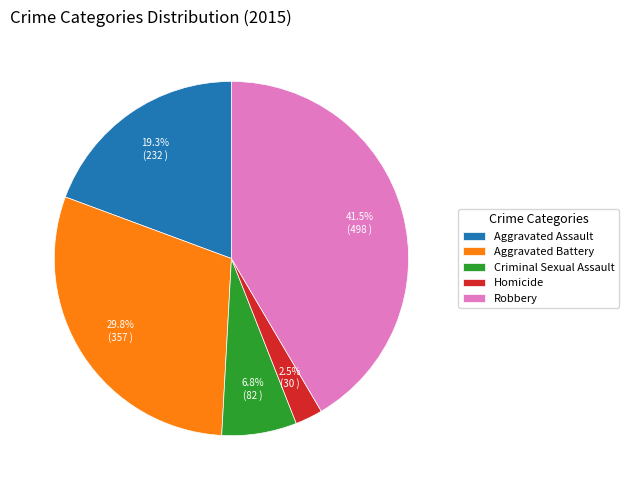

Is Criminal Sexual Assault the majority of the pie?

No